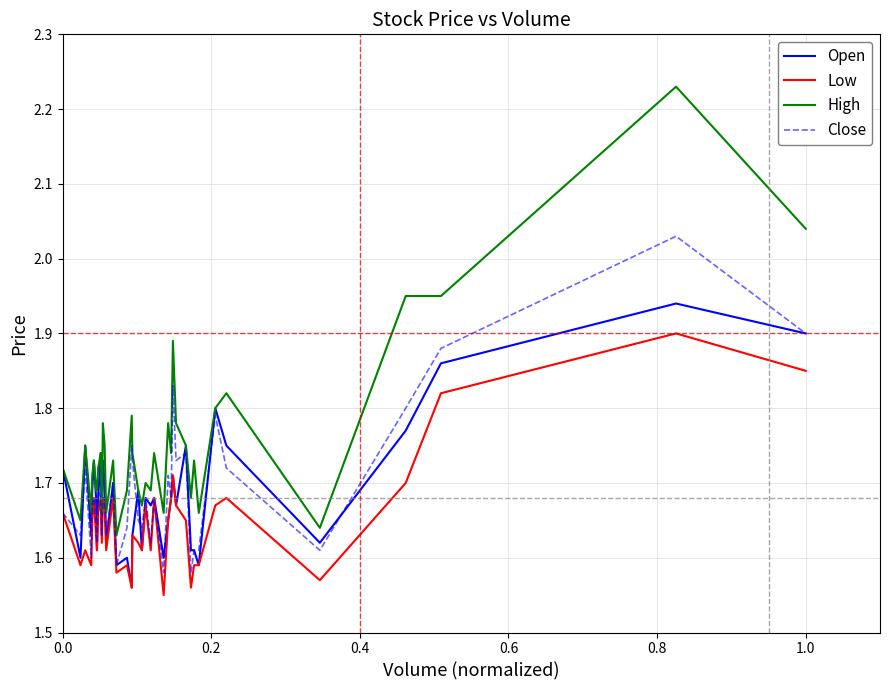

True or false: High and Close intersect in this chart.

False